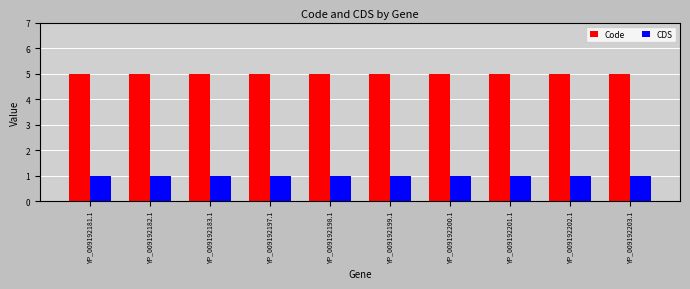

Reading left to right, extract all data points from this chart.

Code: YP_009192181.1=5	YP_009192182.1=5	YP_009192183.1=5	YP_009192197.1=5	YP_009192198.1=5	YP_009192199.1=5	YP_009192200.1=5	YP_009192201.1=5	YP_009192202.1=5	YP_009192203.1=5
CDS: YP_009192181.1=1	YP_009192182.1=1	YP_009192183.1=1	YP_009192197.1=1	YP_009192198.1=1	YP_009192199.1=1	YP_009192200.1=1	YP_009192201.1=1	YP_009192202.1=1	YP_009192203.1=1